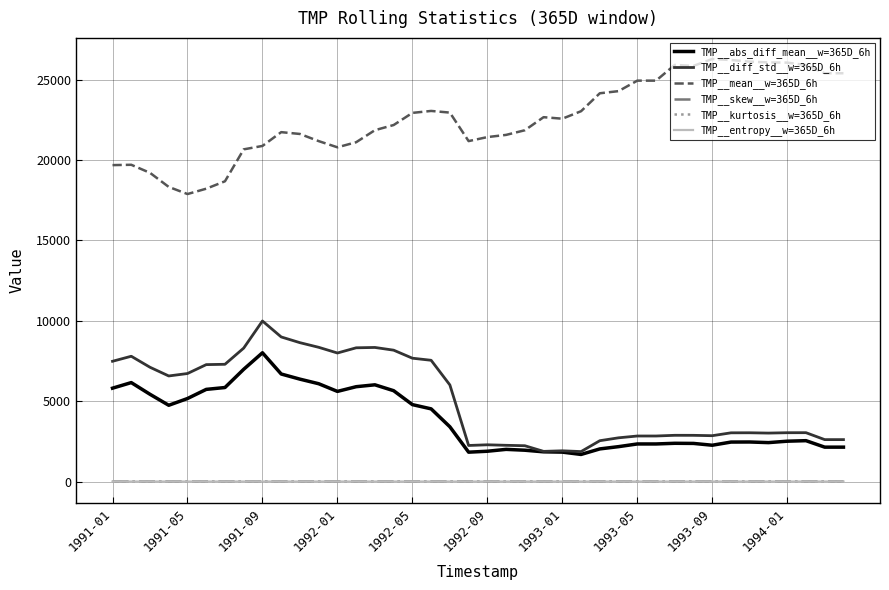

Which series has the largest range (max minus min)?

TMP__mean__w=365D_6h